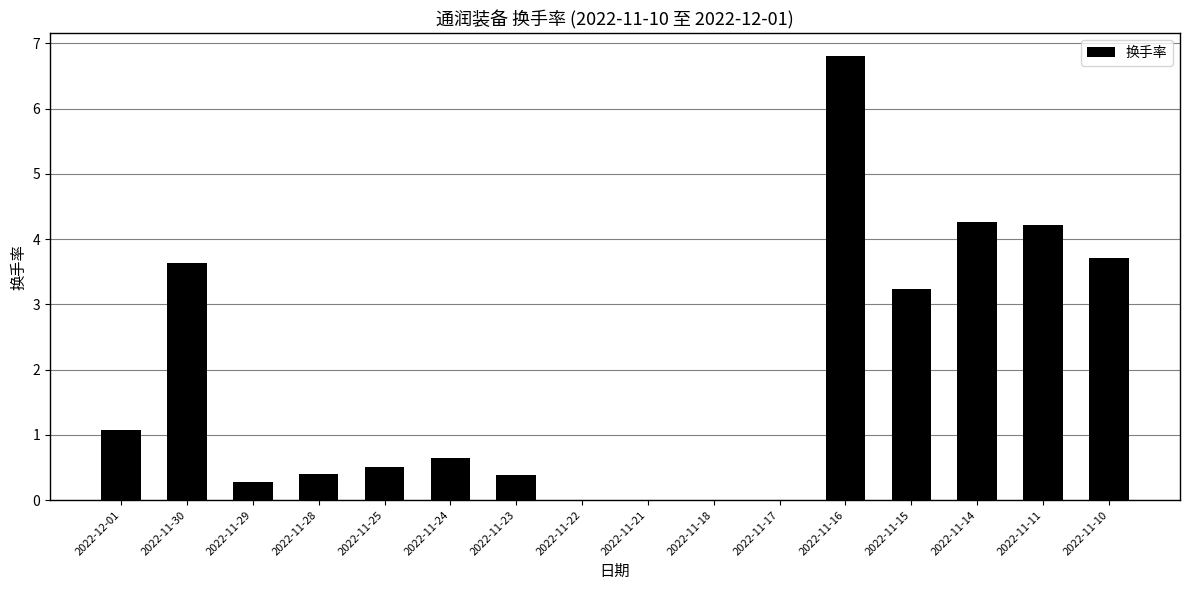

What is the sum of the values at 2022-11-29 and 2022-11-28?

0.7